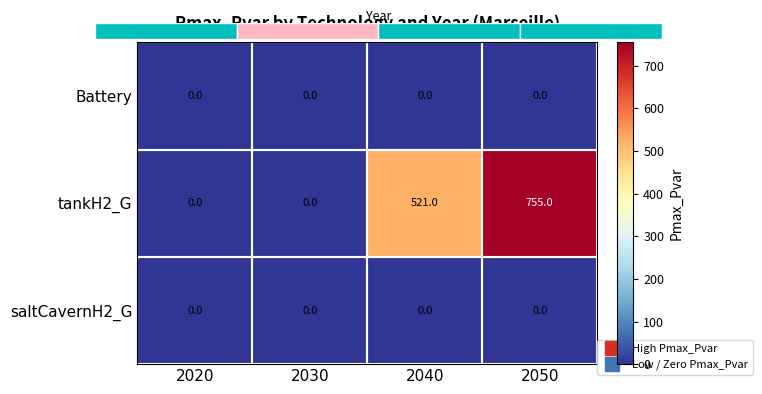

Rank the categories by saltCavernH2_G value from highest to lowest.

2020, 2030, 2040, 2050